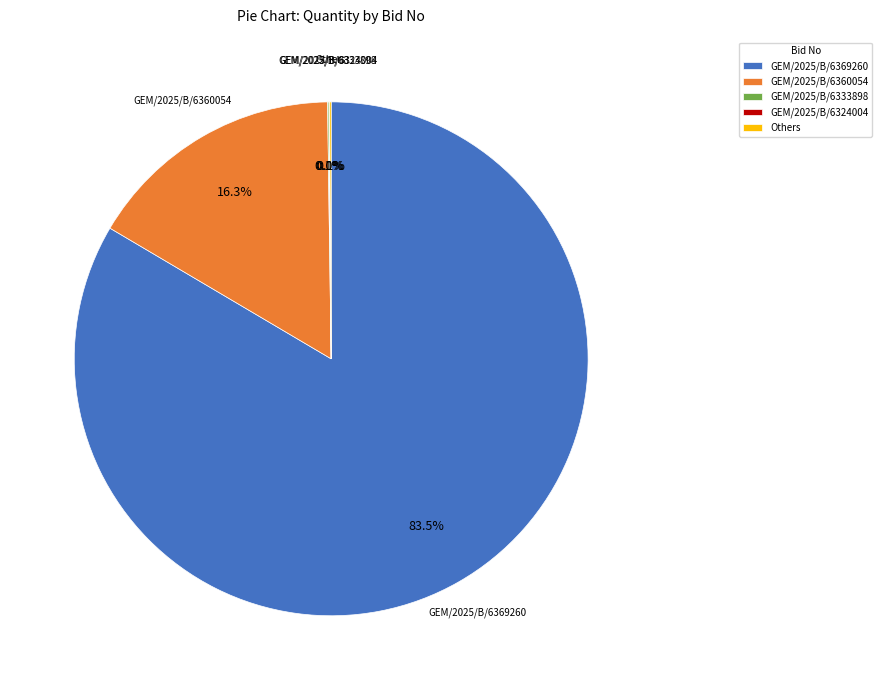

What percentage is NOT represented by GEM/2025/B/6360054?

83.7%